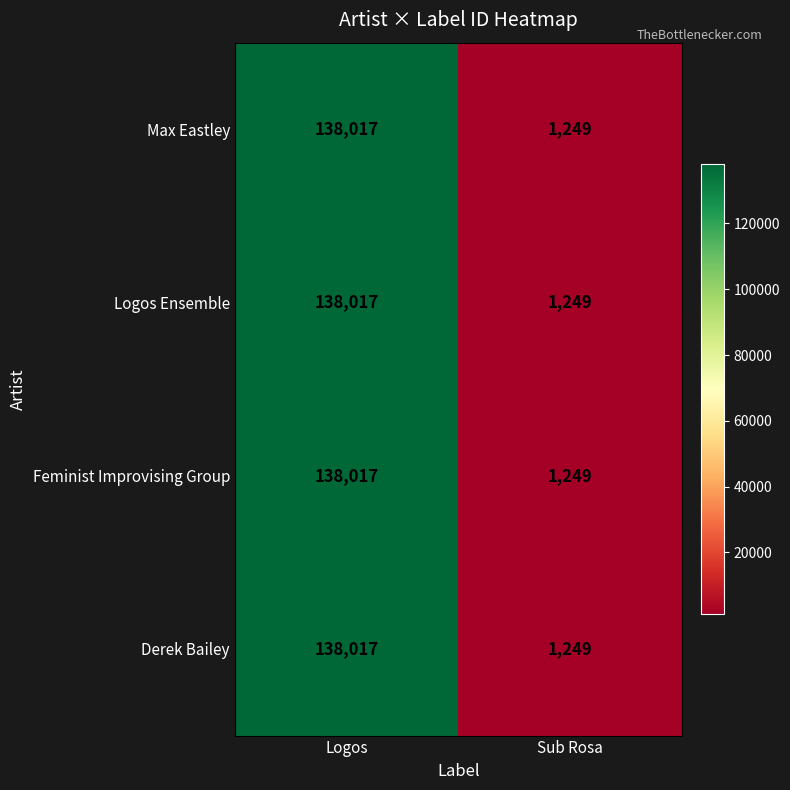

Reading left to right, list all the values displayed in this chart.

Max Eastley: 138017	1249
Logos Ensemble: 138017	1249
Feminist Improvising Group: 138017	1249
Derek Bailey: 138017	1249